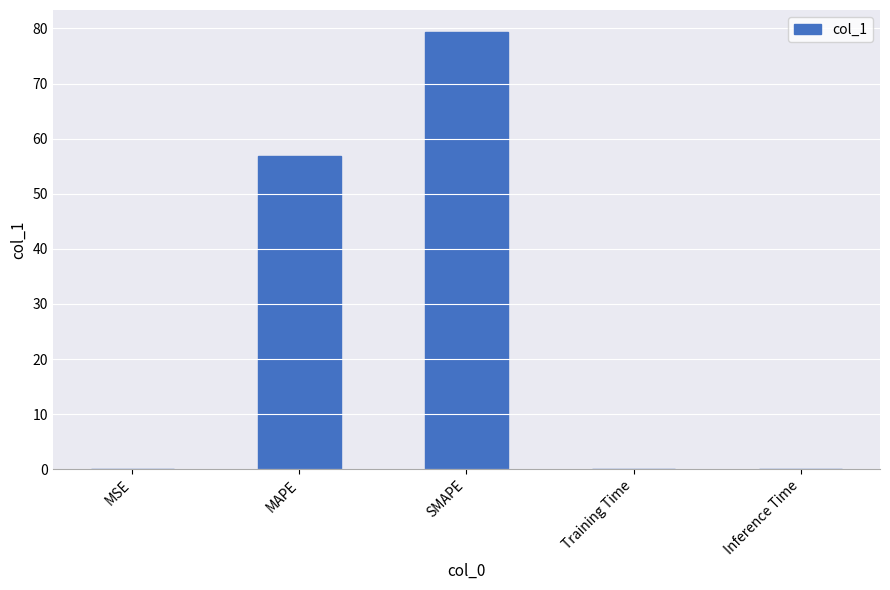

Which category has the highest value across all series?

SMAPE